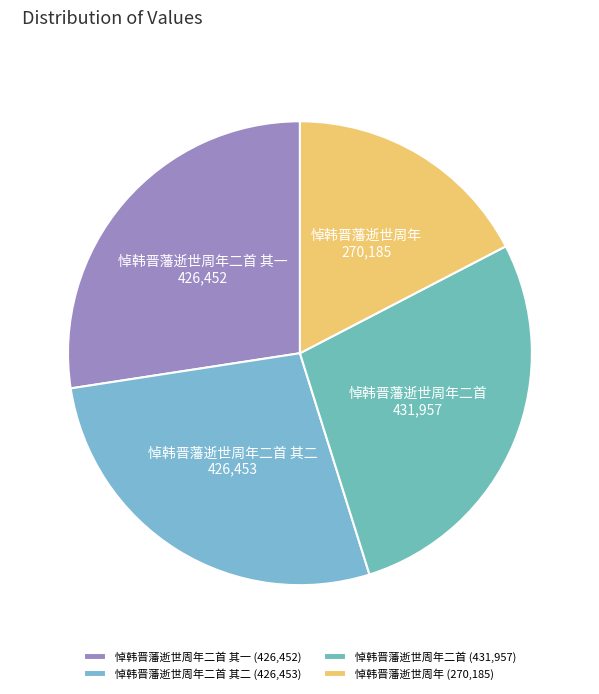

Is the sum of 悼韩晋藩逝世周年二首 其二 and 悼韩晋藩逝世周年二首 greater than half?

Yes